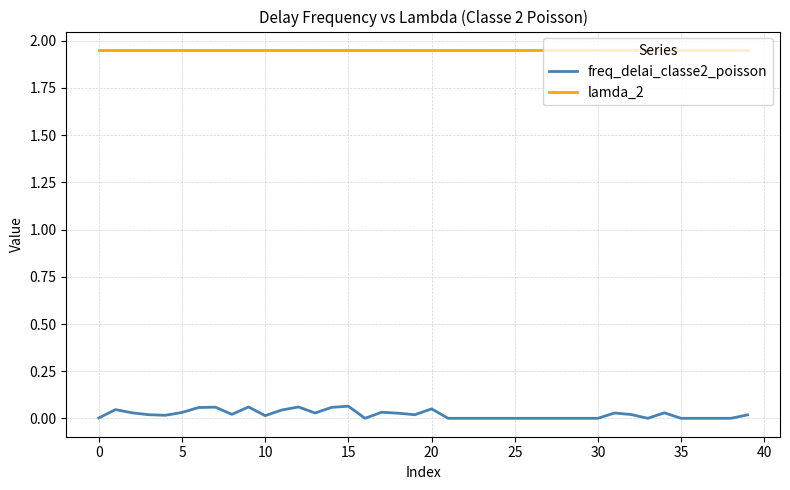

List the series in order of their overall mean, lowest first.

freq_delai_classe2_poisson, lamda_2